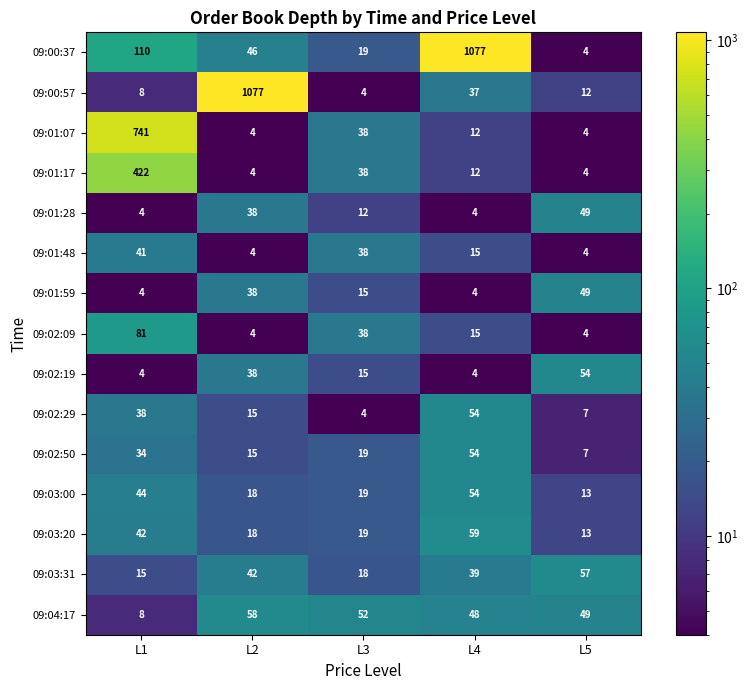

At which label does 09:00:57 first exceed 12?

L2